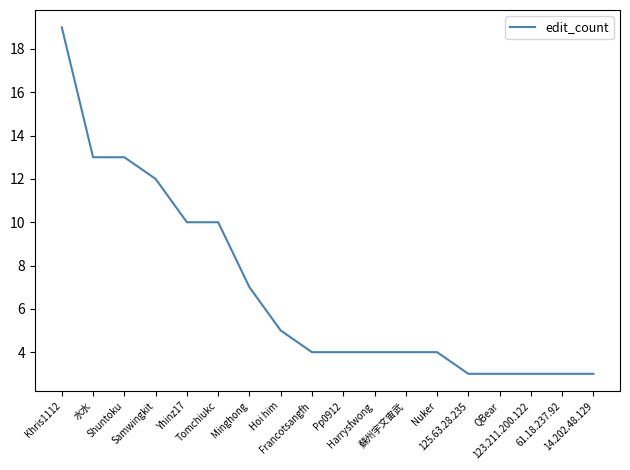

What is the difference between the maximum and minimum values?

16